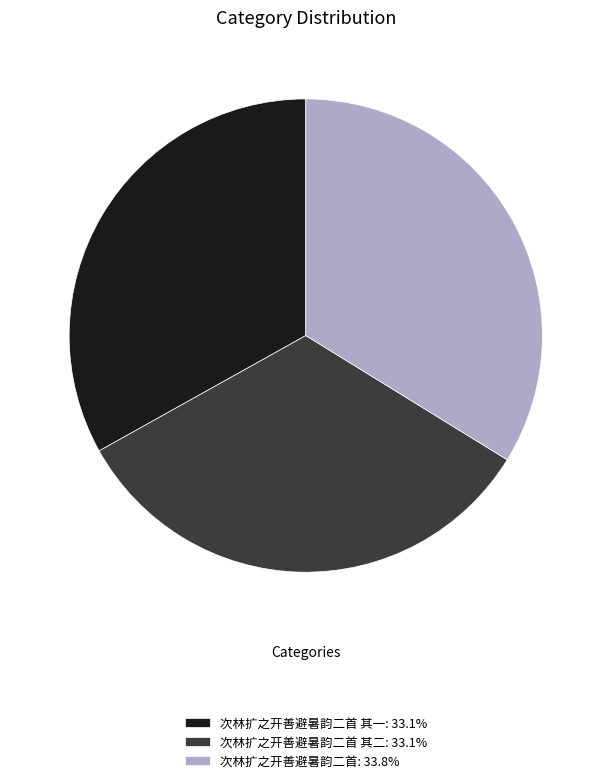

Does any single category account for the majority?

No